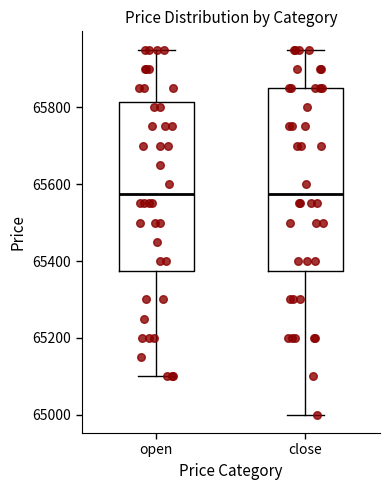

Which box is the tallest, from its lower edge to its upper edge?

close